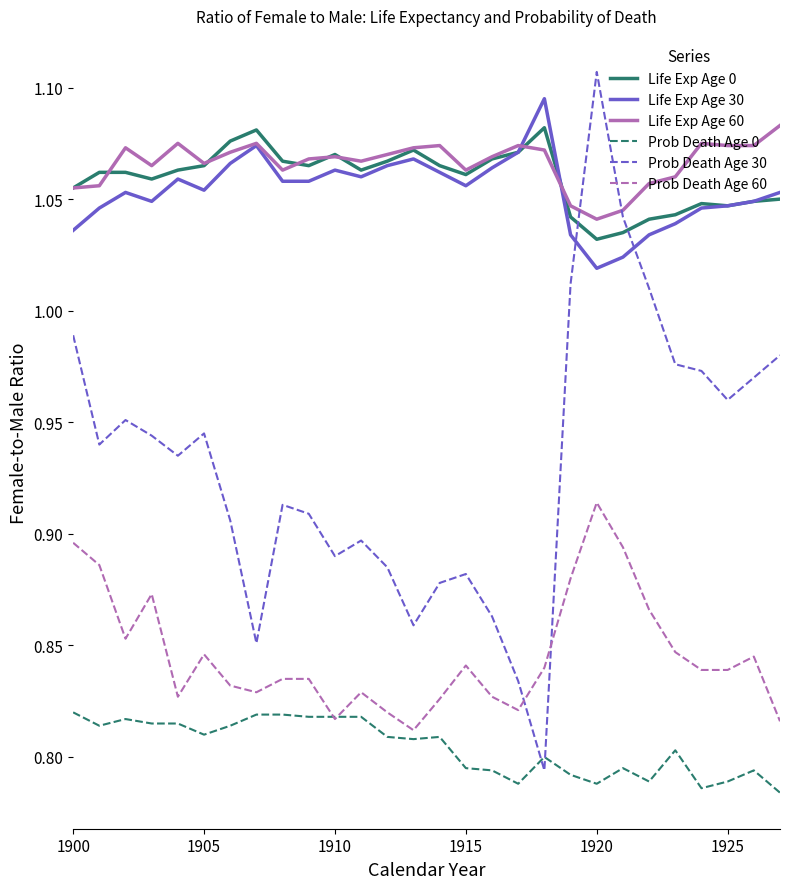

How many lines are shown in the chart?

6